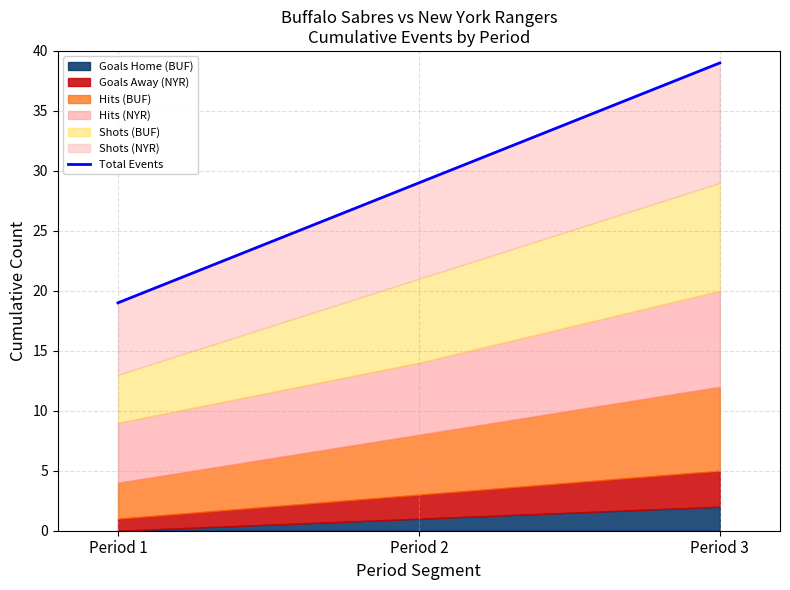

List the labels in order of value, largest first.

Period 3, Period 2, Period 1